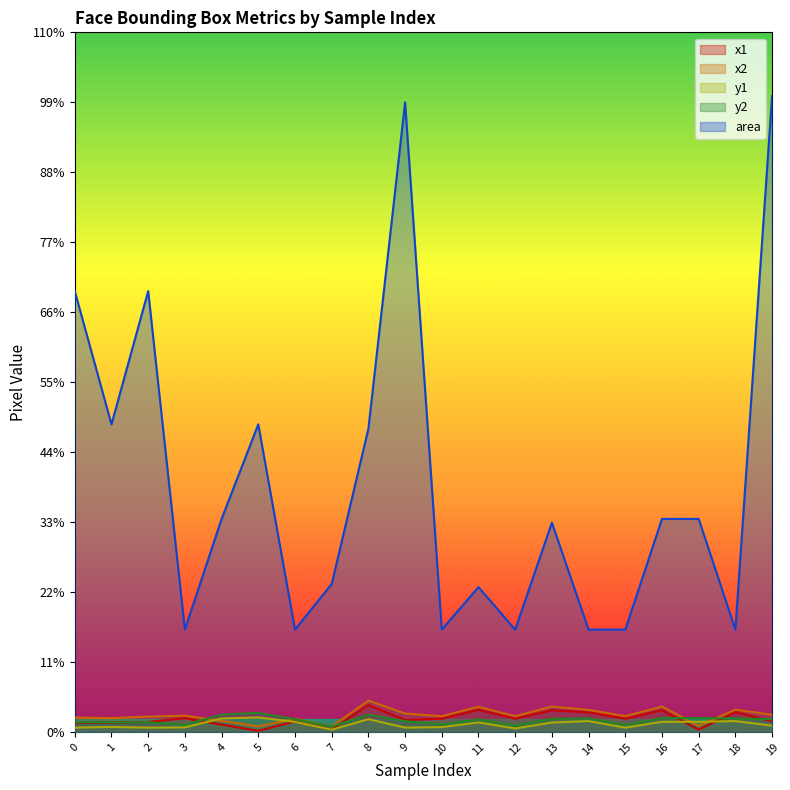

At which category does area reach its first local valley?

1